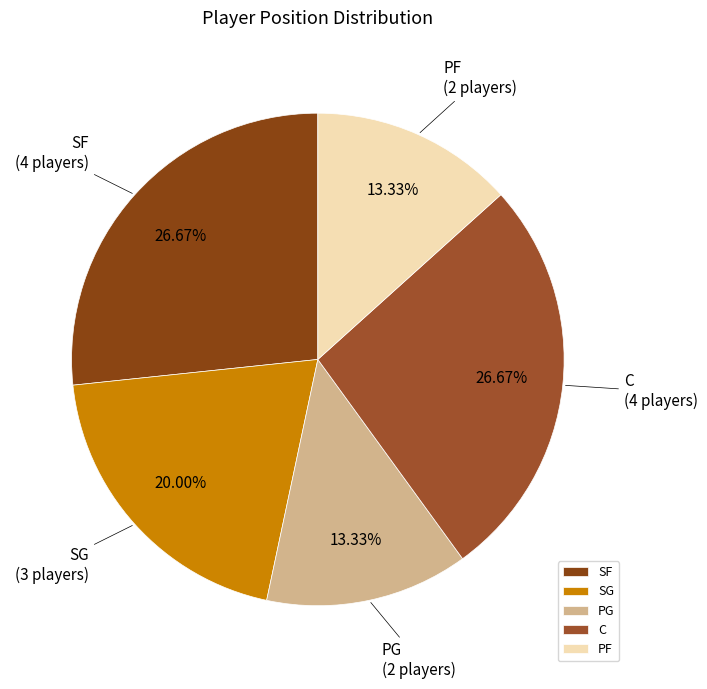

Which has a higher value, SF or SG?

SF